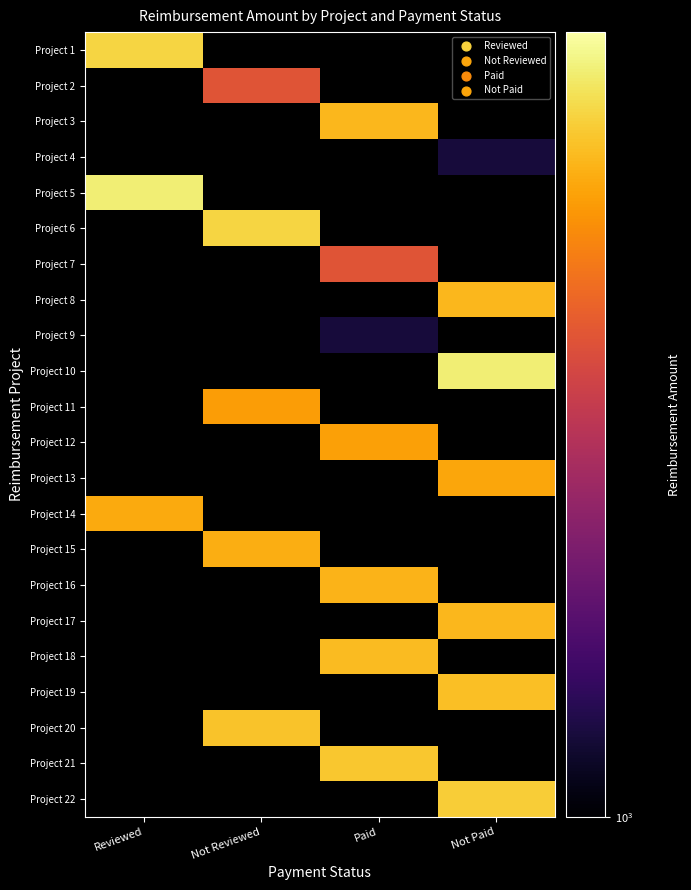

Which has a higher value, Not Reviewed or Not Paid?

Not Paid